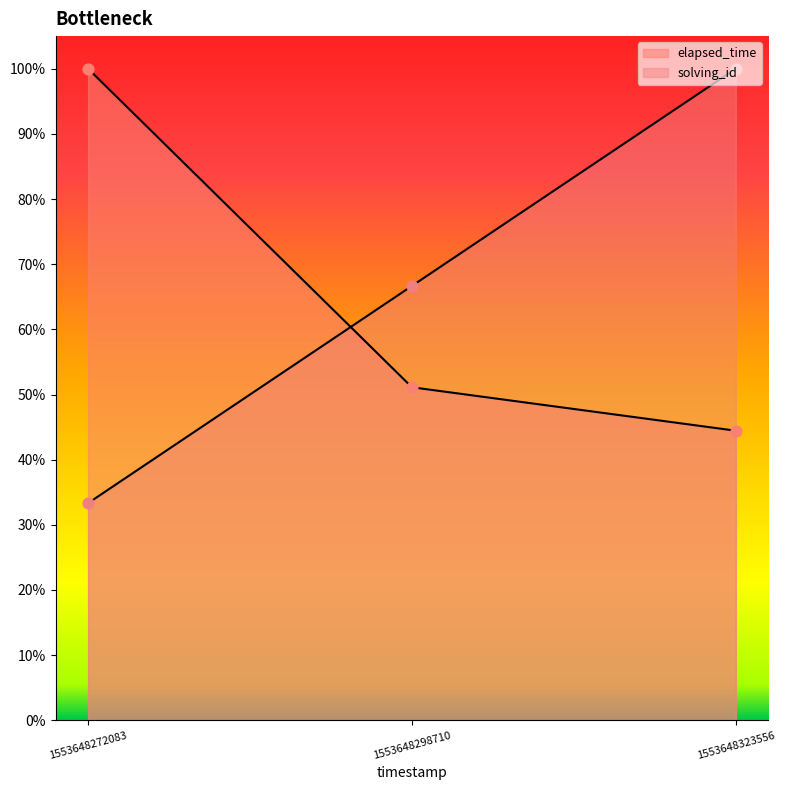

Which series has the widest spread of Y values?

solving_id